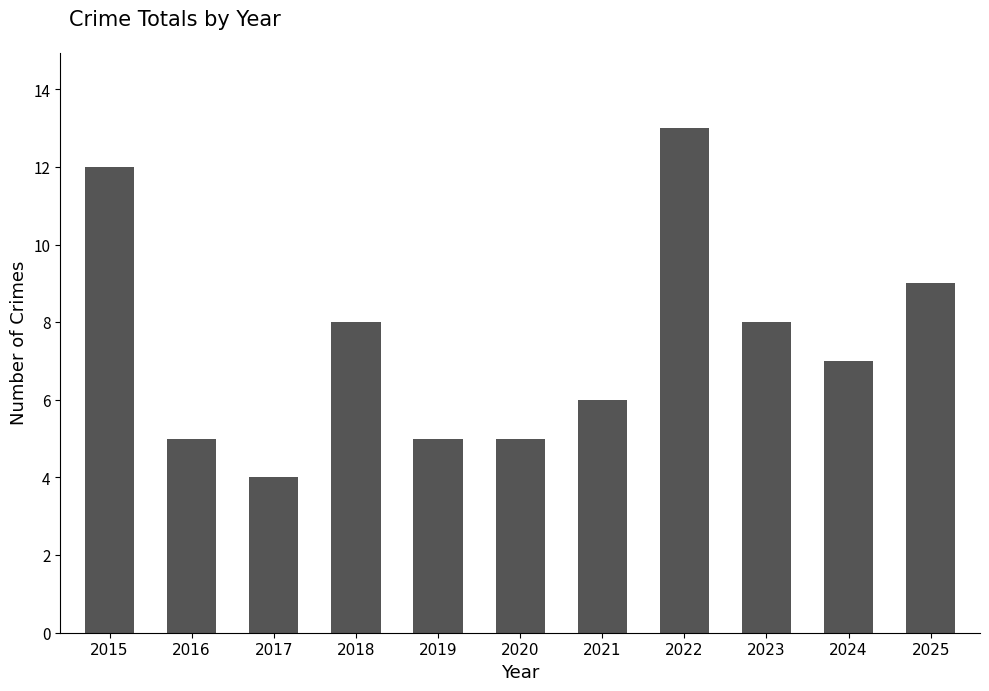

Read the value at 2019.

5